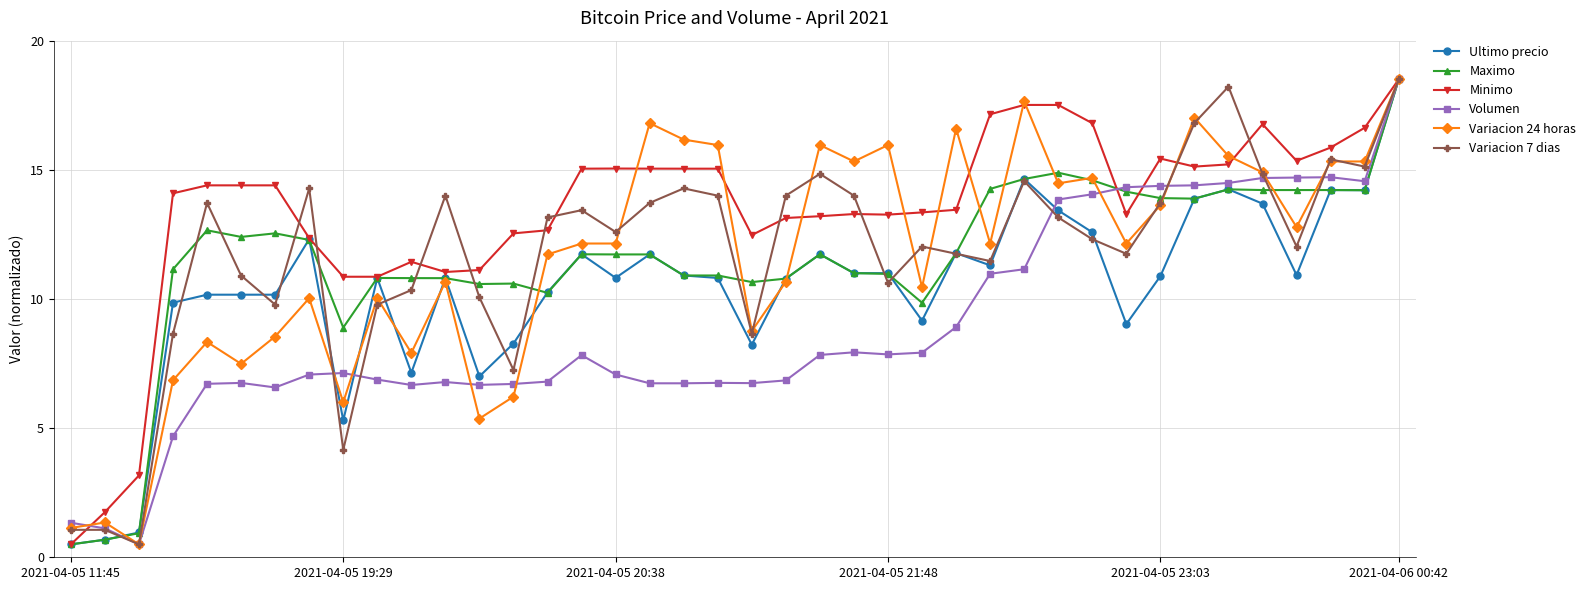

What is the minimum value for Variacion 24 horas?

0.5